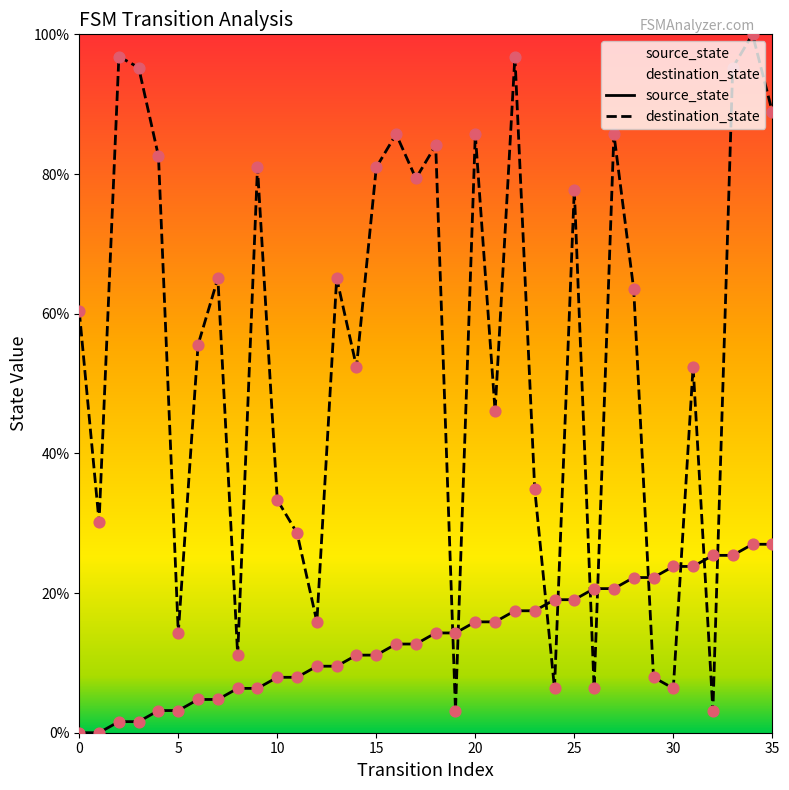

Is the value of destination_state at 9 greater than the value of source_state at 19?

Yes